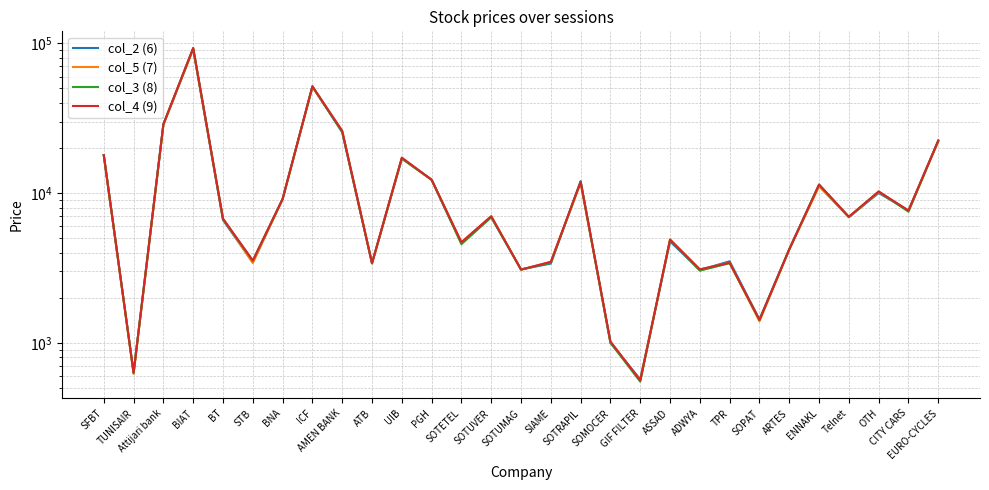

At how many categories does at least one series exceed 22176?

5